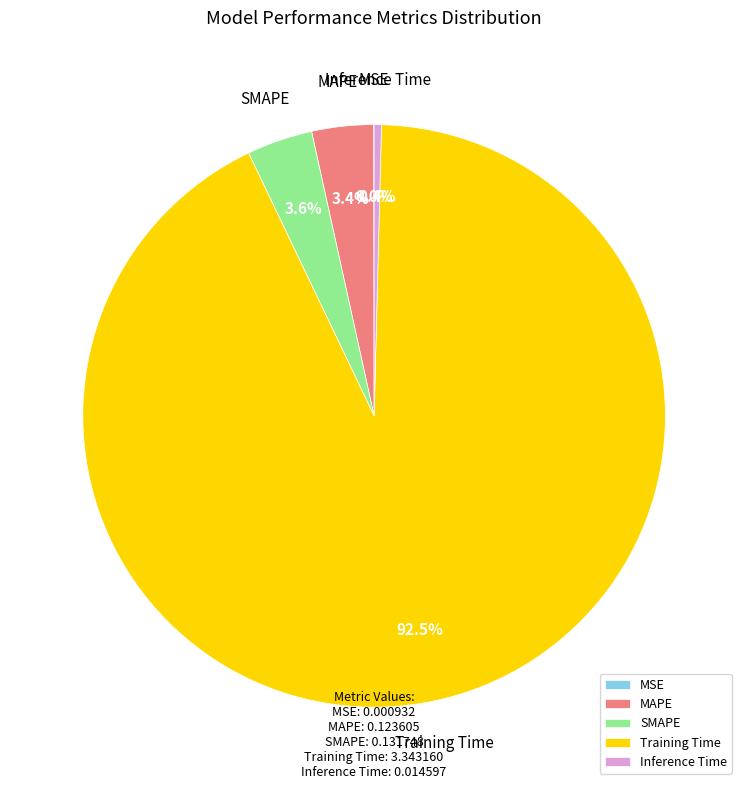

Which slice represents more than half of the pie?

Training Time